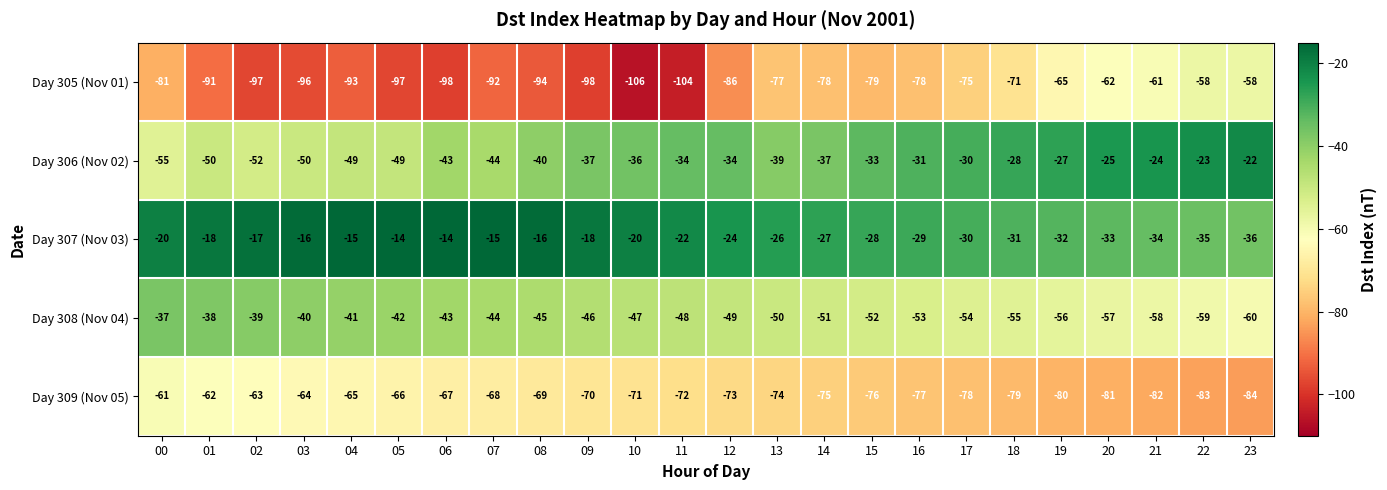

At which label does Day 309 (Nov 05) reach its peak?

00